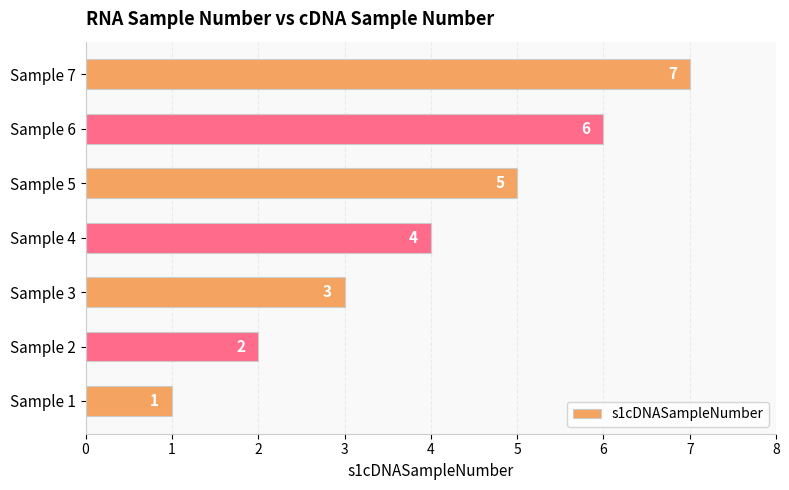

How many values are between 2 and 6?

5